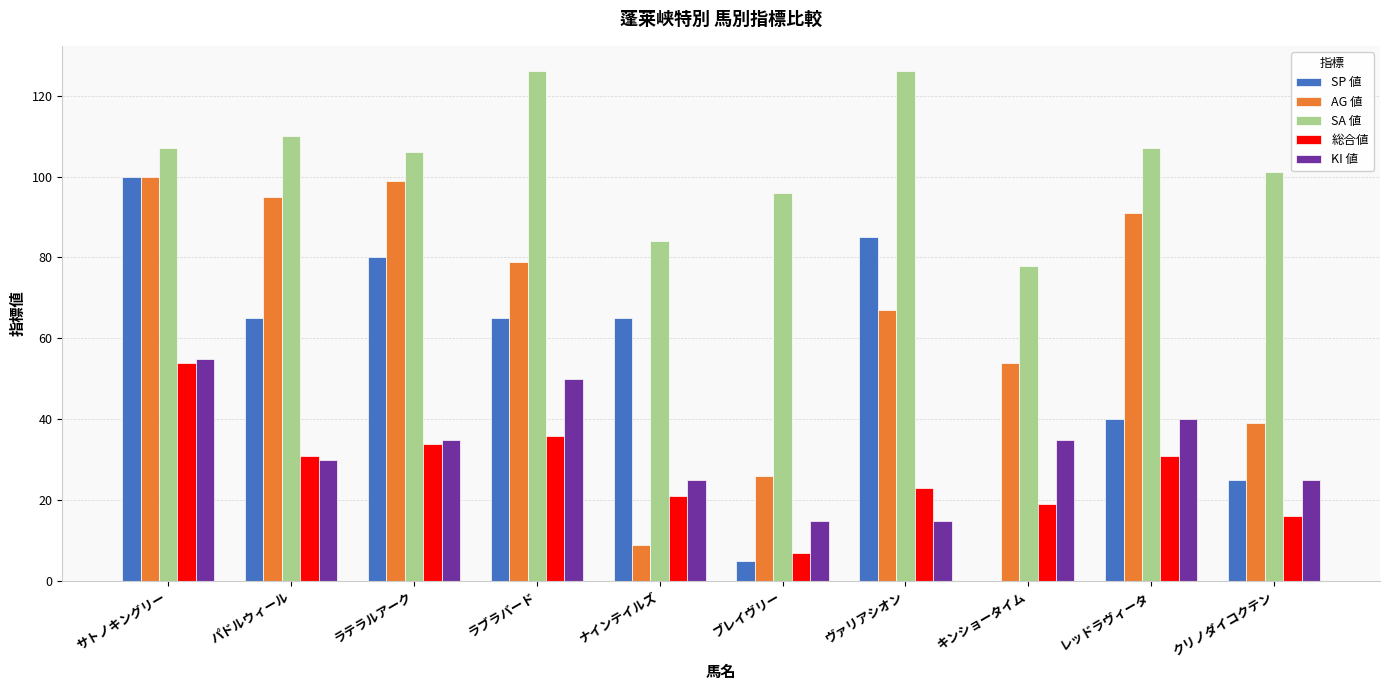

True or false: KI 値 has a value of 30 at パドルウィール.

True